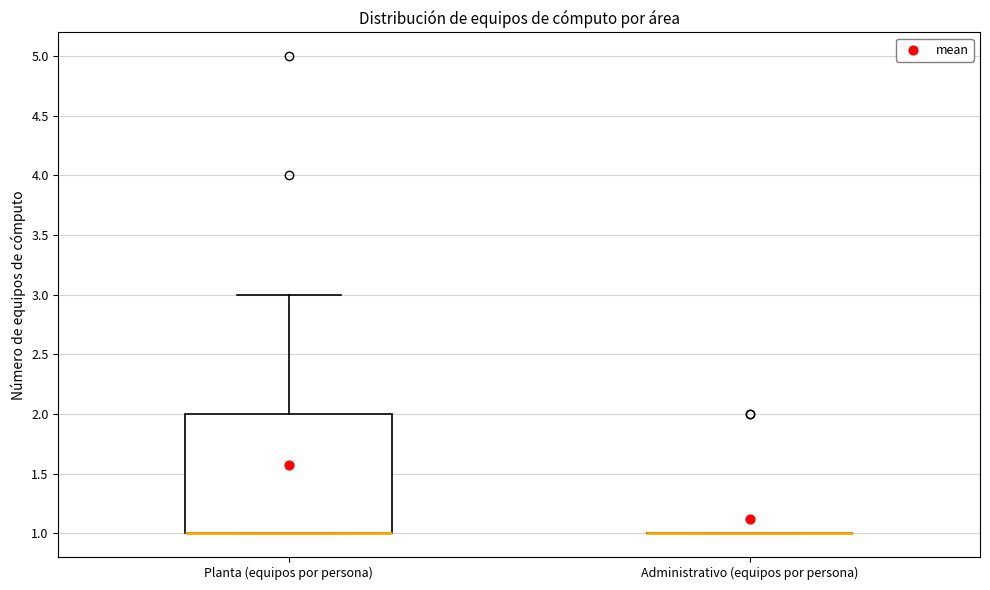

Comparing the boxes themselves (not the whiskers), which one is the tallest?

Planta (equipos por persona)